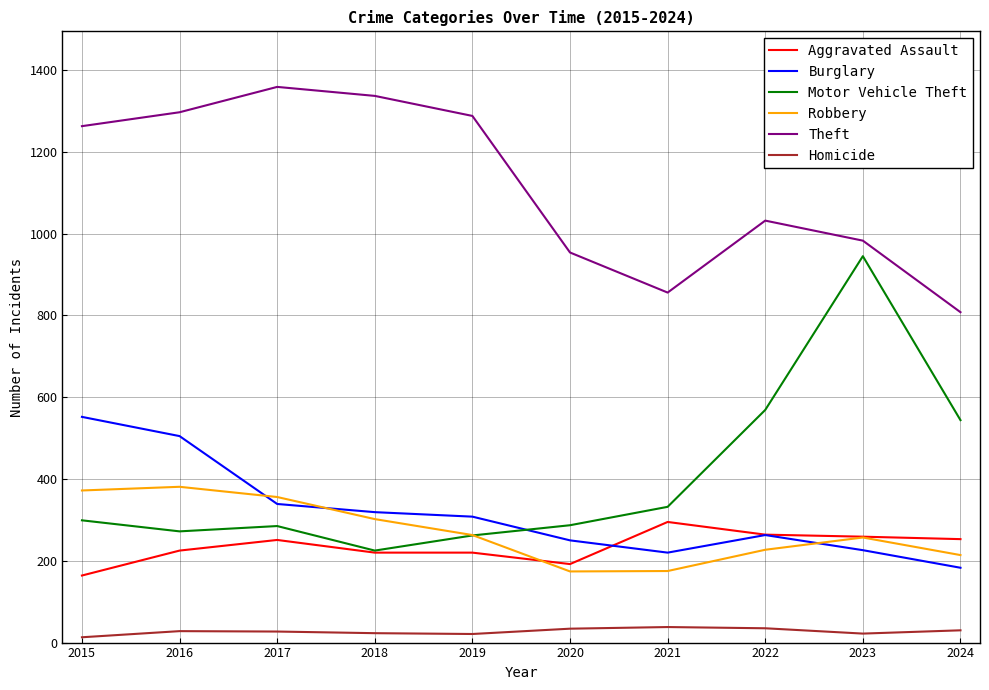

At which label is Theft closest to 1083?

2022